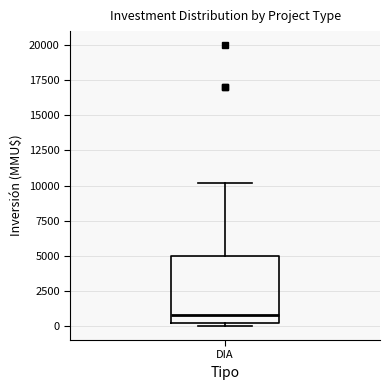

Where does the median line of the box for DIA sit on the y-axis? The values are not printed on the chart, so give them approximately, as read against the axis.

1000